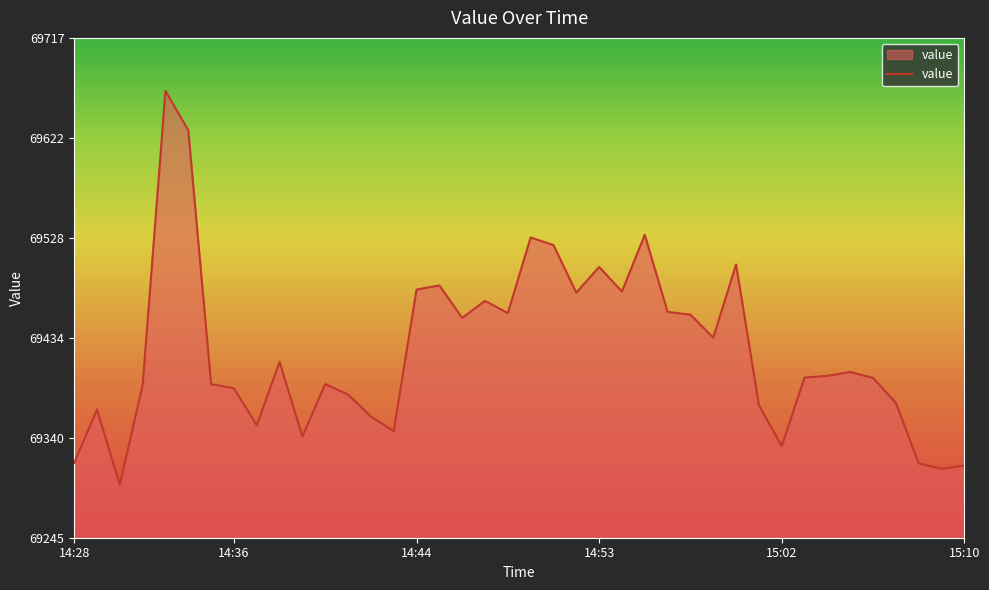

What is the maximum value shown in the chart?

69666.6